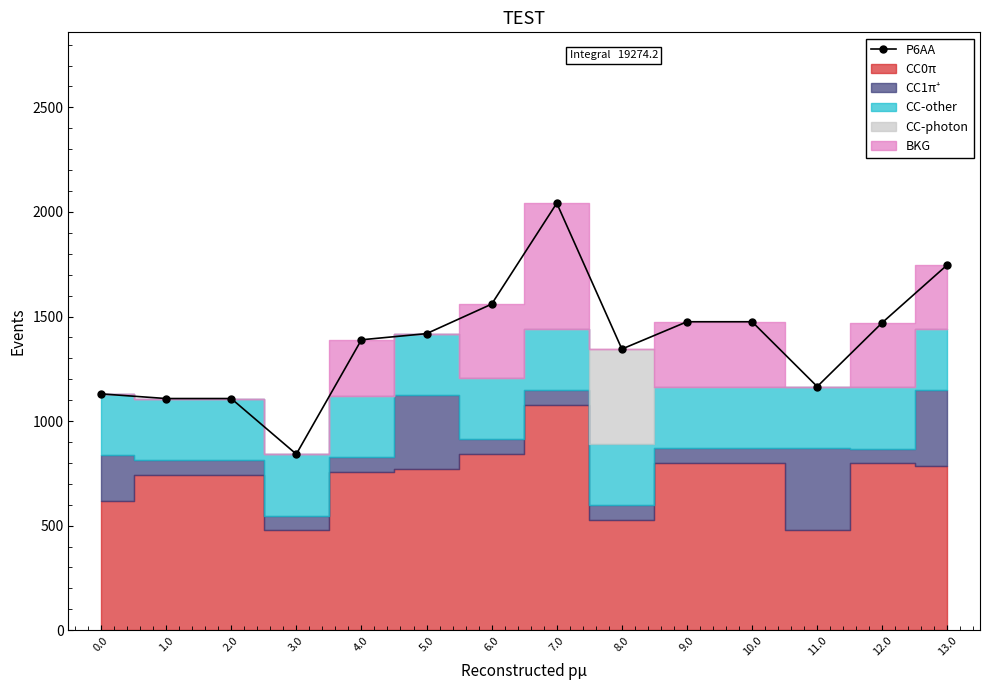

What is the average value?

1376.7